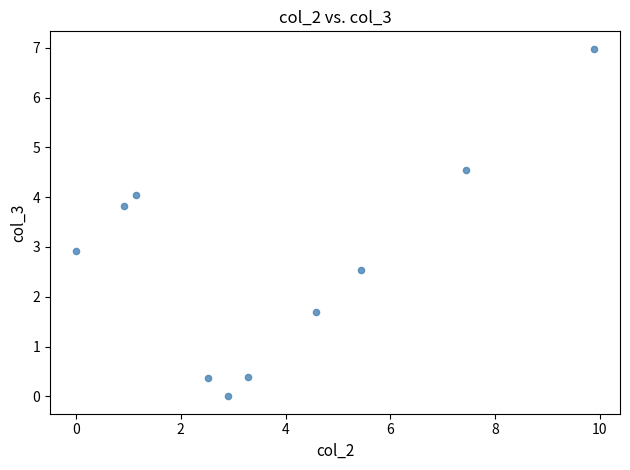

What Y value in the scatter plot is closest to 3?

2.9